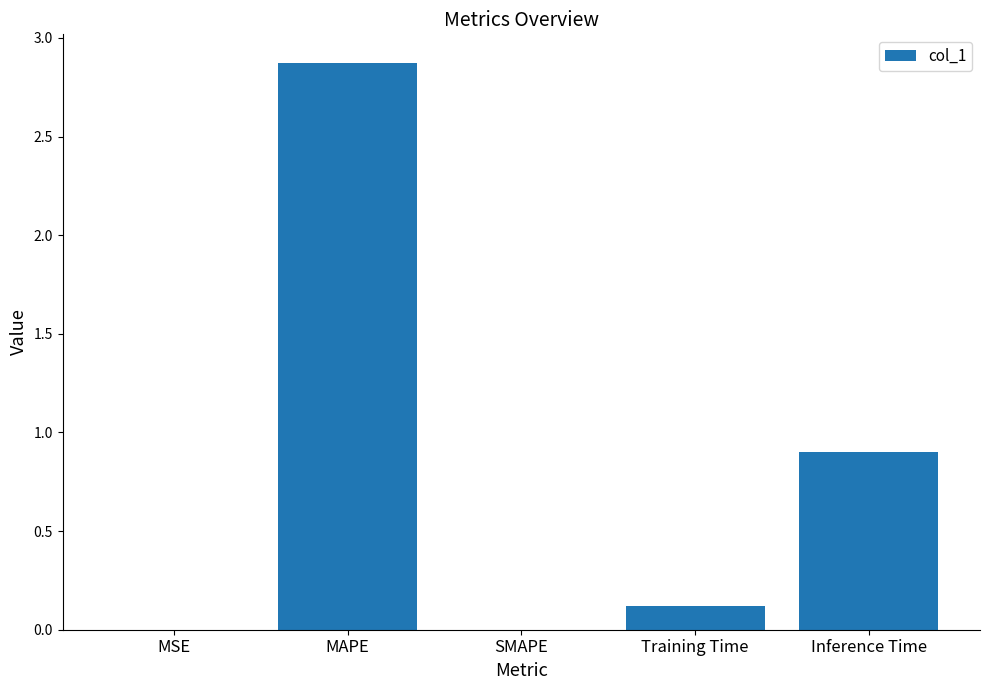

Which label corresponds to the largest value in the chart?

MAPE